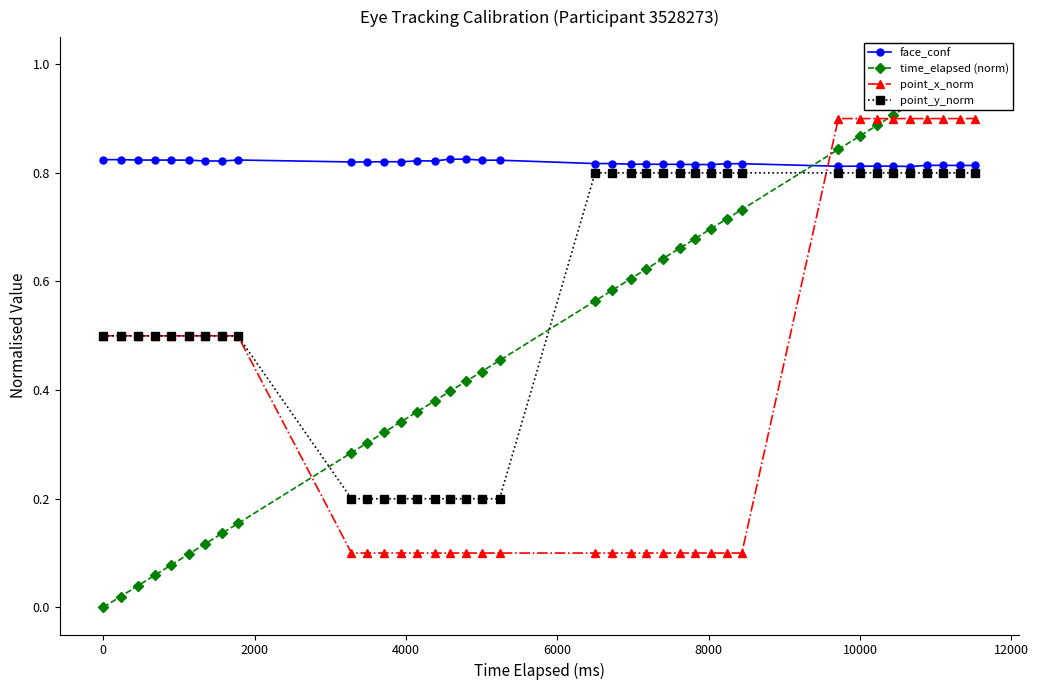

Count the point_x_norm values in the range 0 to 1.

38